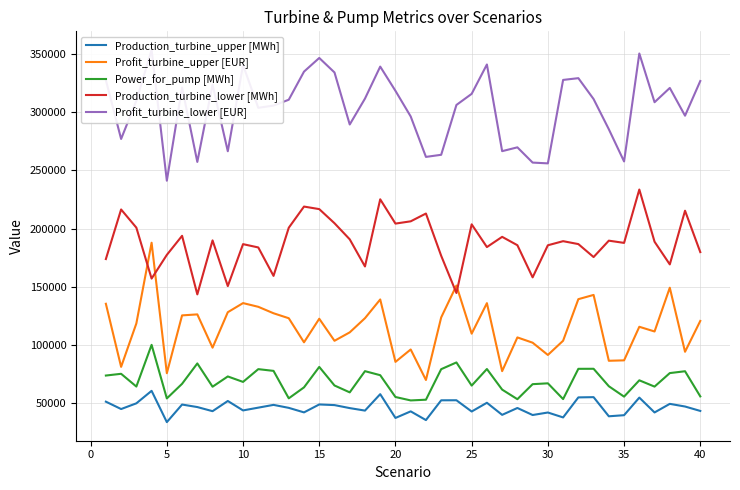

True or false: Production_turbine_upper [MWh] and Production_turbine_lower [MWh] intersect in this chart.

False